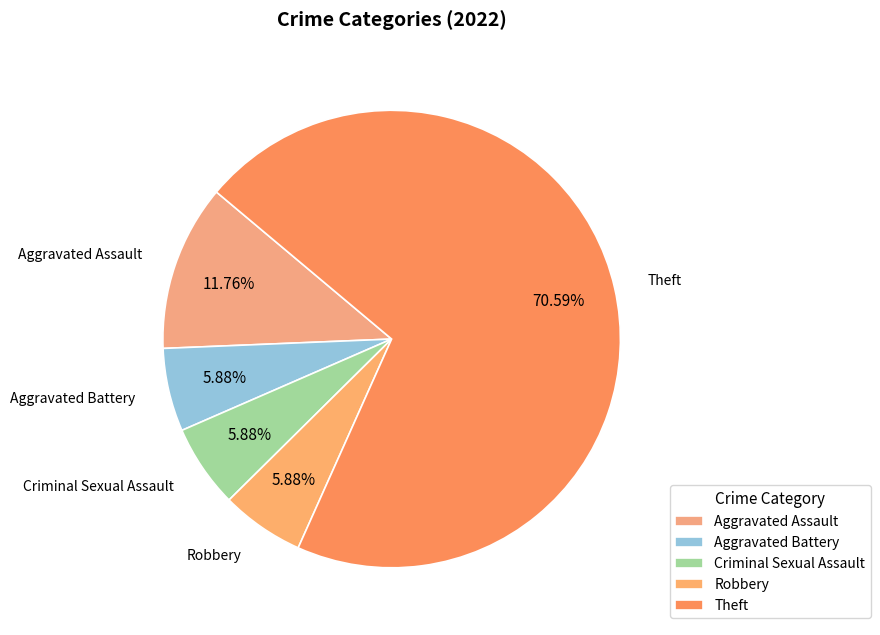

What percentage is the Criminal Sexual Assault slice, to the nearest percent?

6%